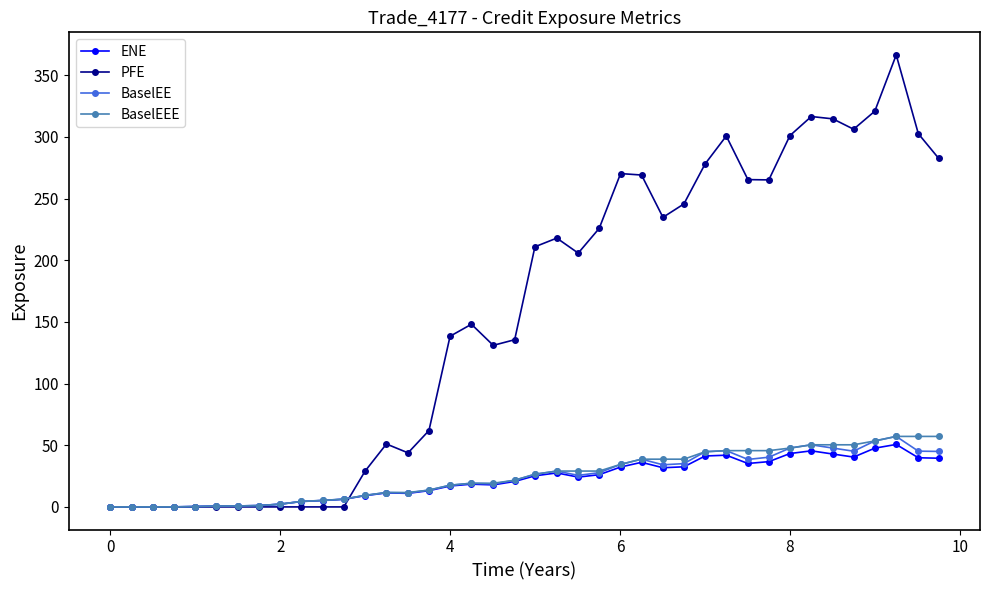

At how many categories does at least one series exceed 256?

14